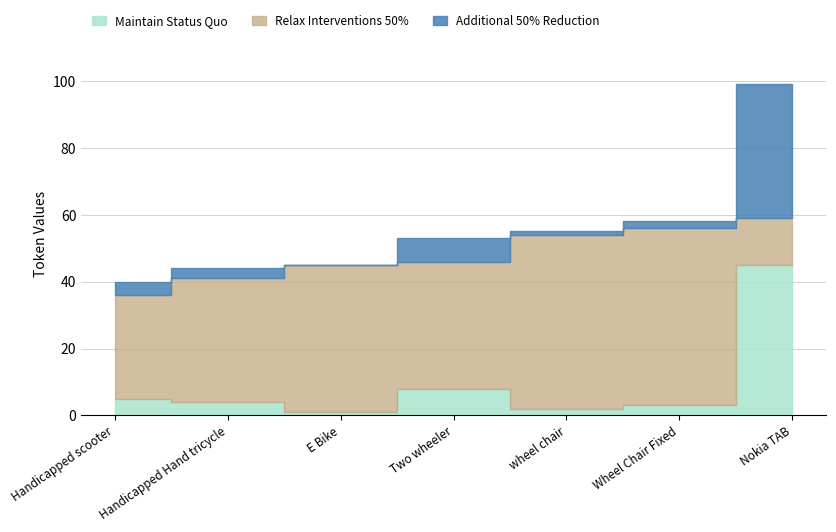

The Maintain Status Quo series shows 1 at E Bike. True or false?

True